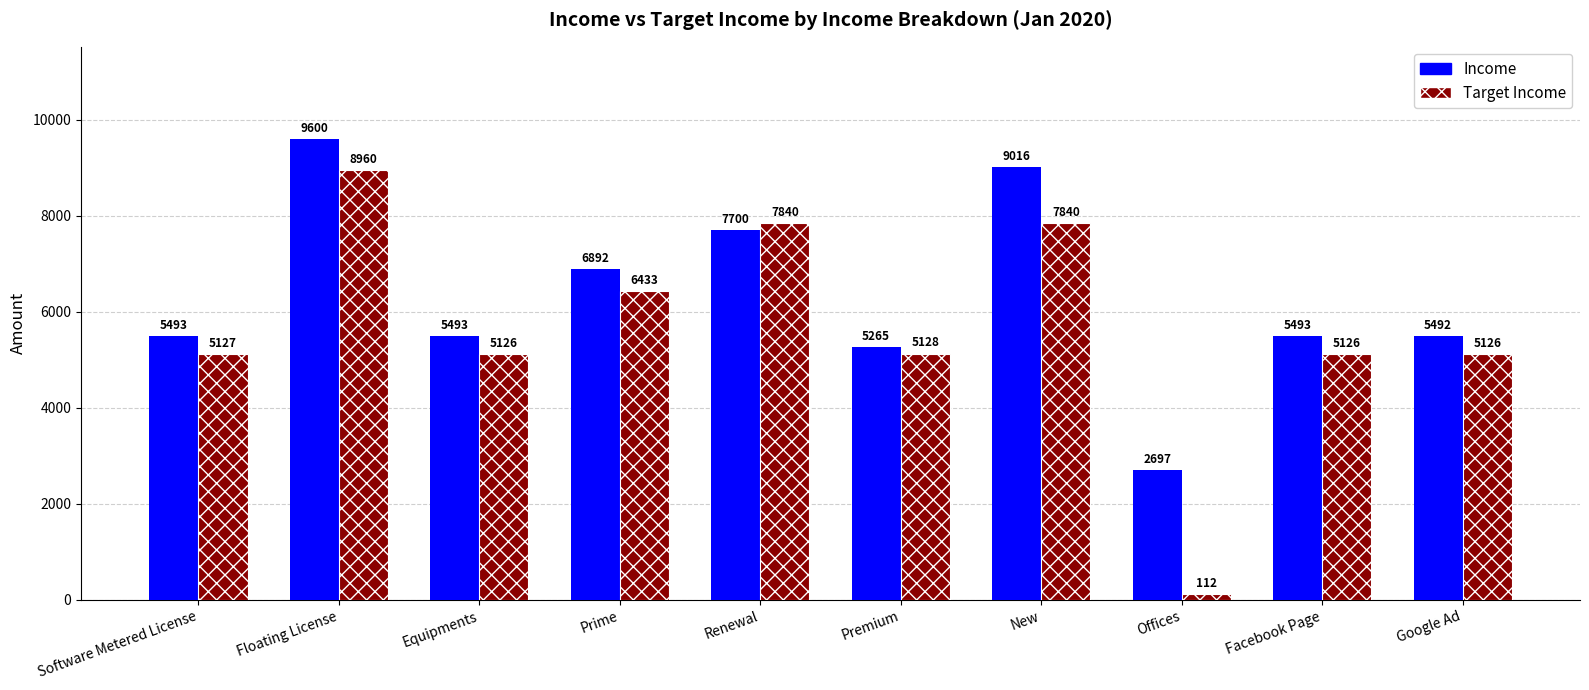

What is the maximum value shown in the chart?

9600.0